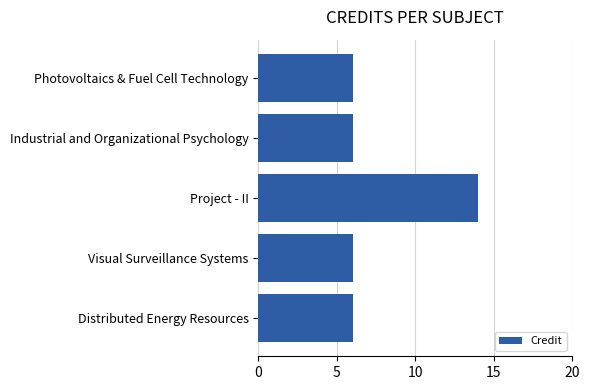

What is the average value?

8